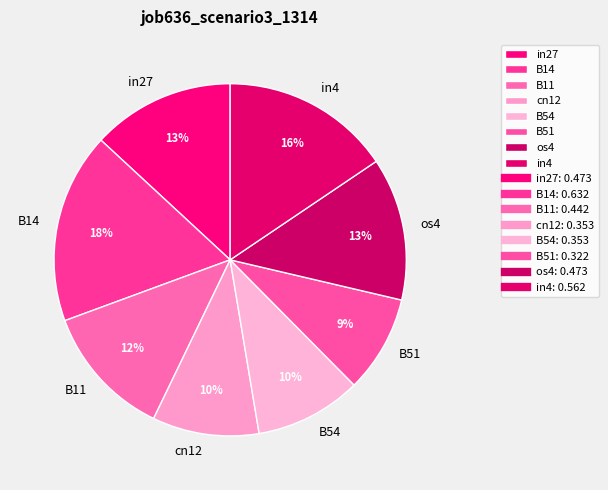

Is the sum of B54 and in4 greater than half?

No